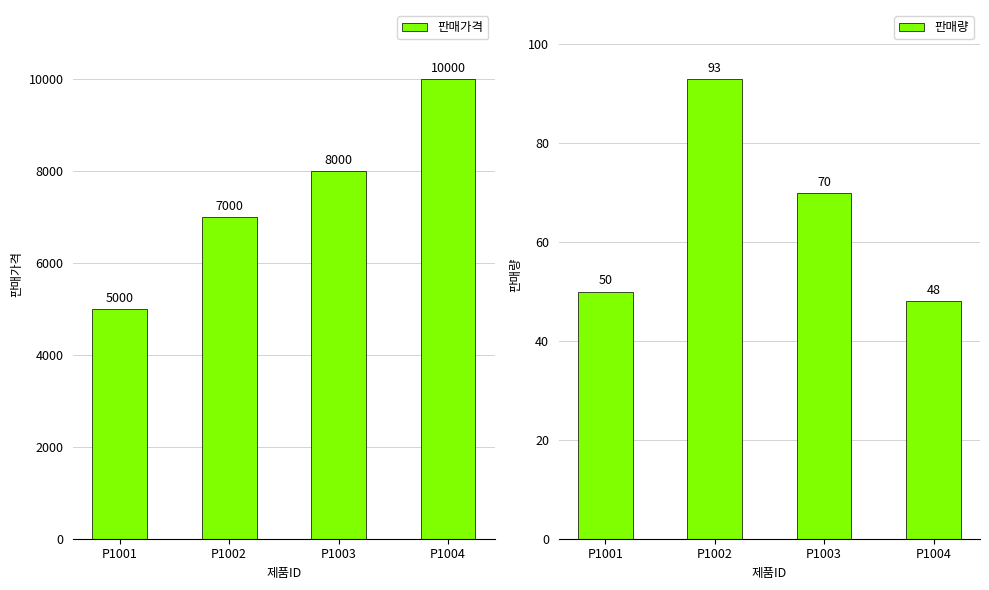

What is the lowest value of the 판매량 series?

48